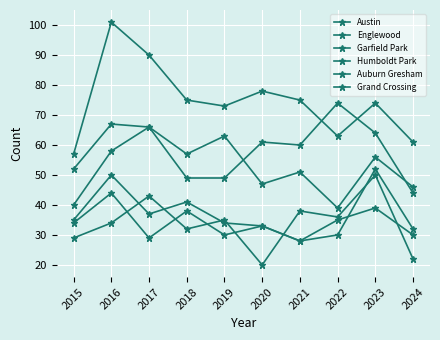

Count the number of categories in the chart.

10